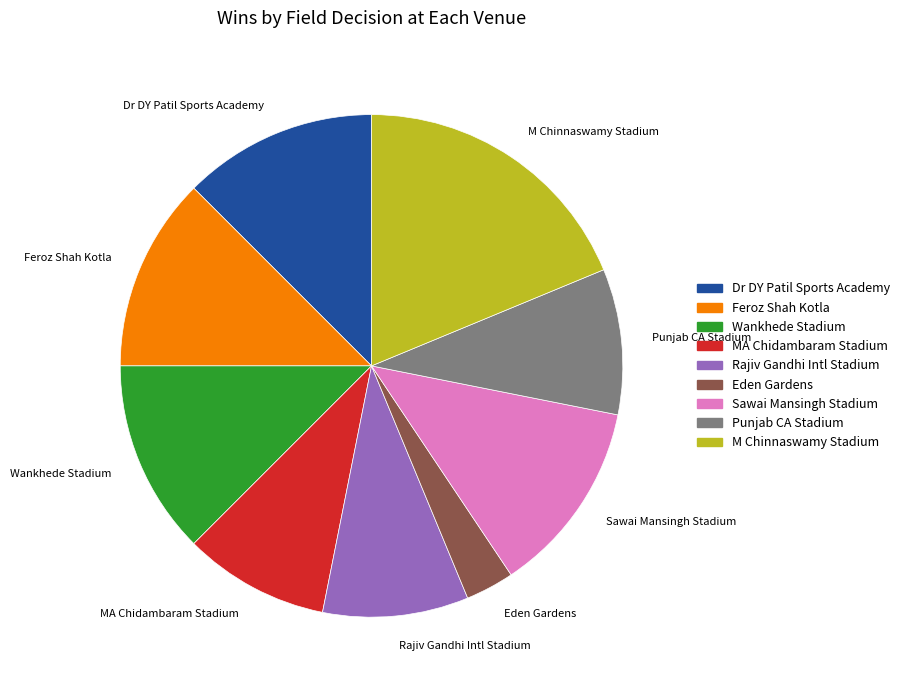

Approximately how many times larger is the value at Eden Gardens compared to Rajiv Gandhi Intl Stadium?

0.3